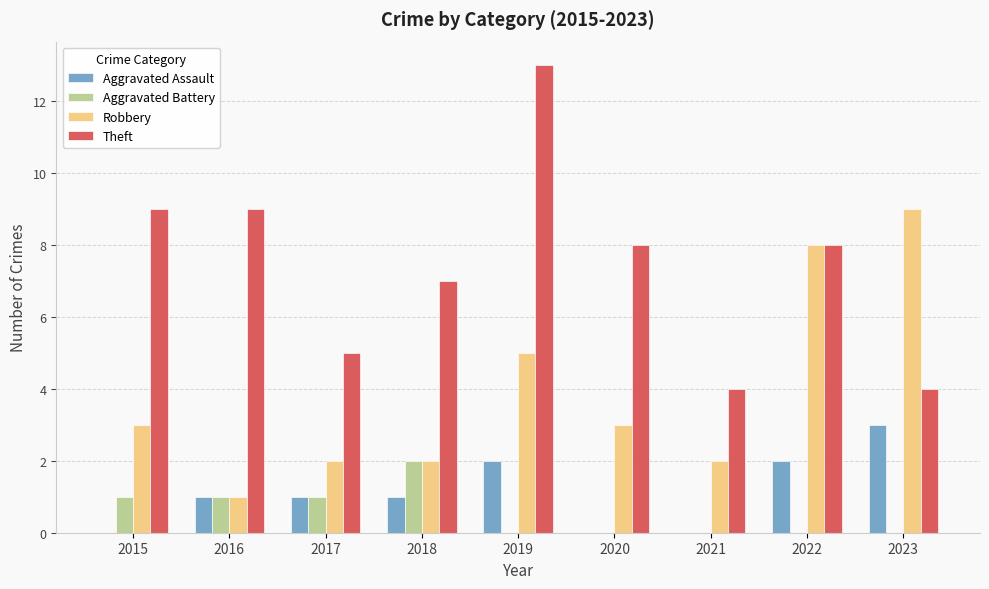

Reading left to right, list all the values displayed in this chart.

Aggravated Assault: 0	1	1	1	2	0	0	2	3
Aggravated Battery: 1	1	1	2	0	0	0	0	0
Robbery: 3	1	2	2	5	3	2	8	9
Theft: 9	9	5	7	13	8	4	8	4